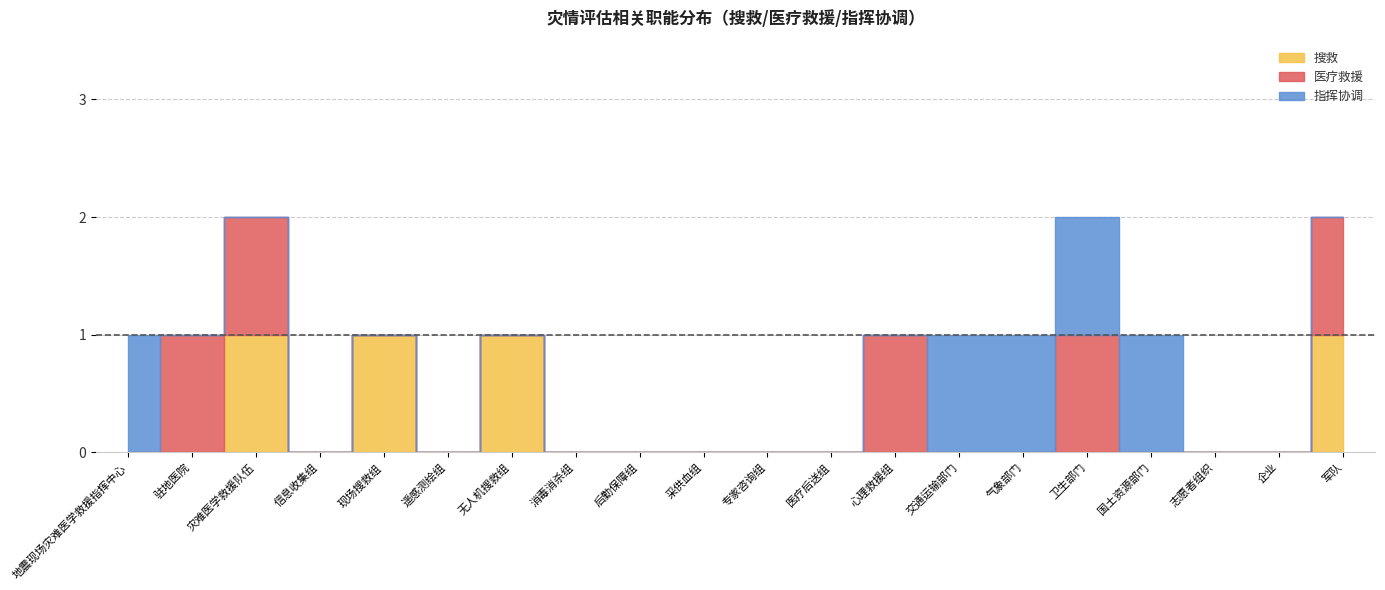

What is the difference between the 指挥协调 values at 地震现场灾难医学救援指挥中心 and 驻地医院?

1